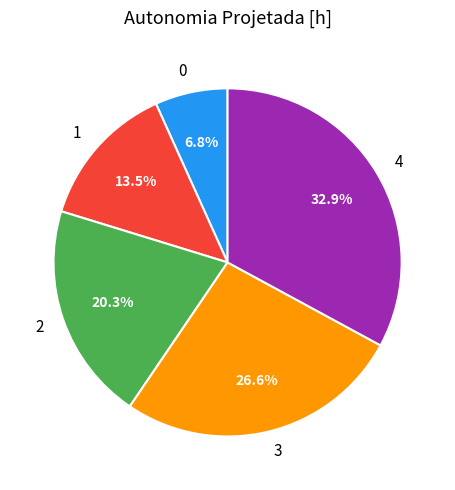

Rank the categories by value from lowest to highest.

0, 1, 2, 3, 4